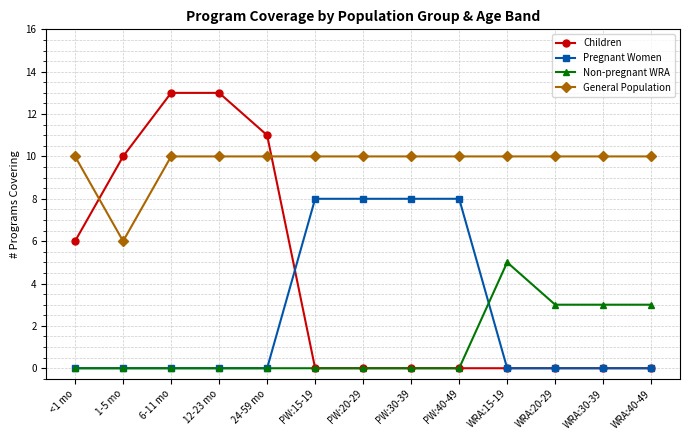

Is it true that General Population equals 10 at PW:15-19?

True